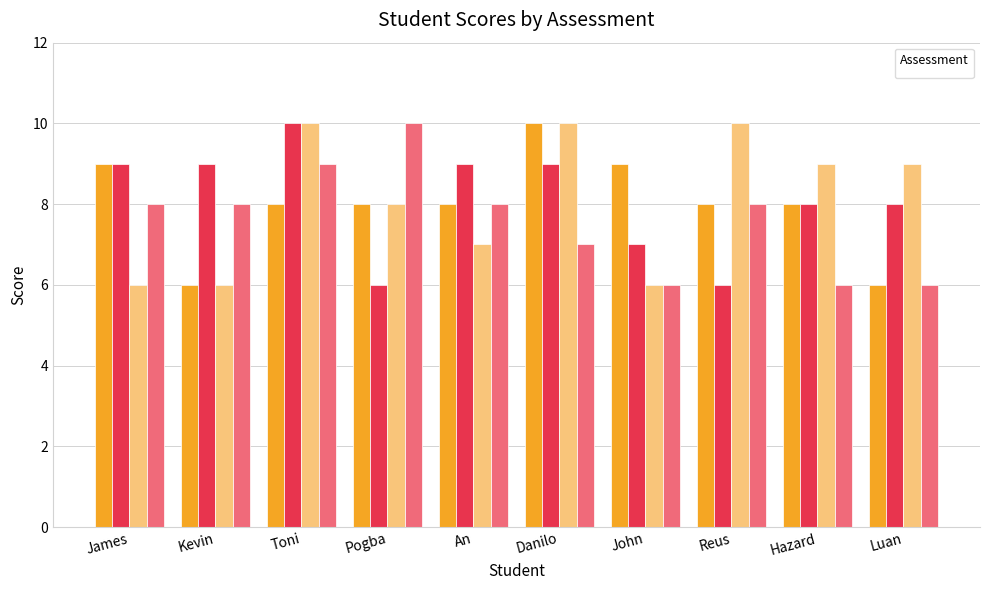

How many _3 values are between 6 and 10?

10